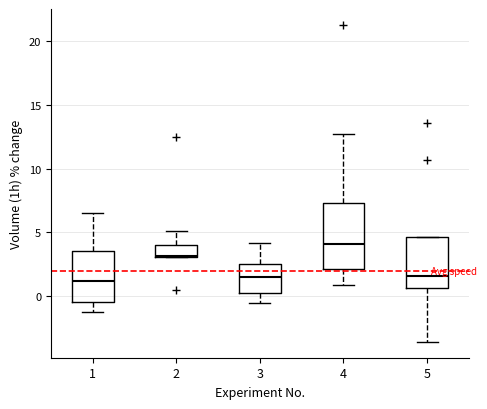

Where does the median line of the box at x = 1 sit on the y-axis? The values are not printed on the chart, so give them approximately, as read against the axis.

1.0